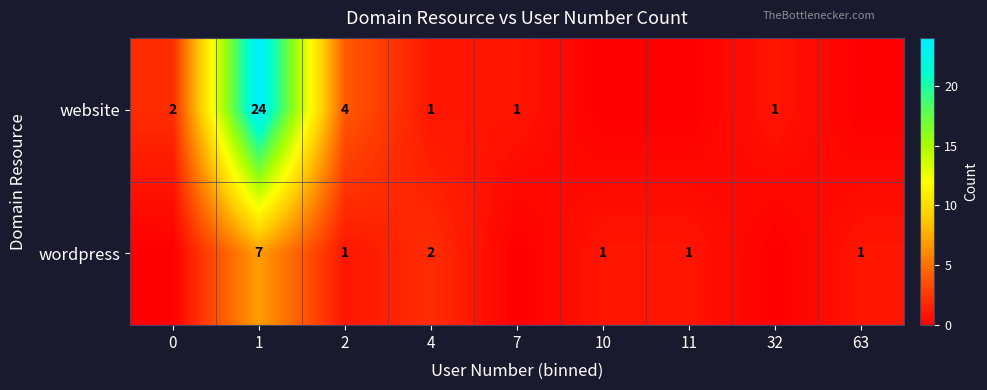

The value of wordpress at 10 is 0. True or false?

False